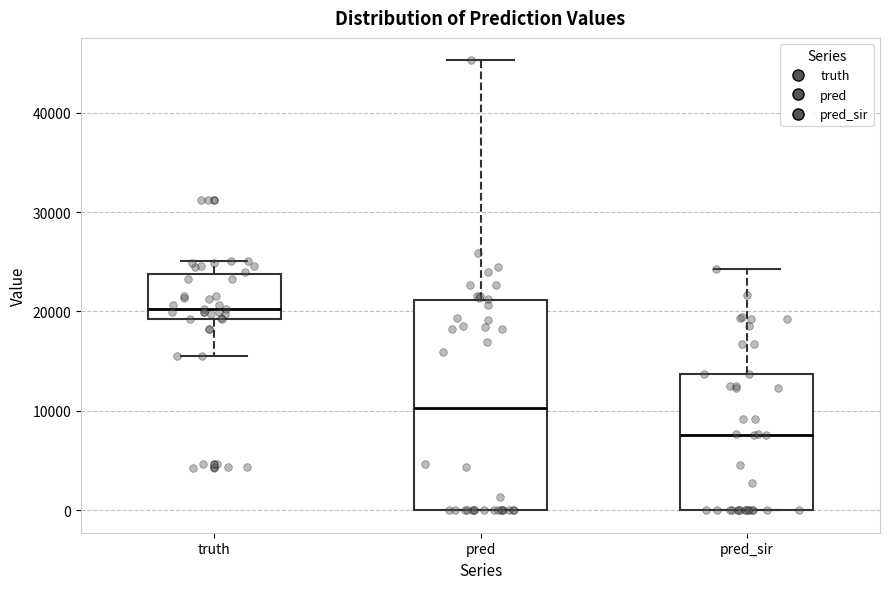

Where does the lower whisker of the box for truth end on the y-axis? The values are not printed on the chart, so give them approximately, as read against the axis.

16000